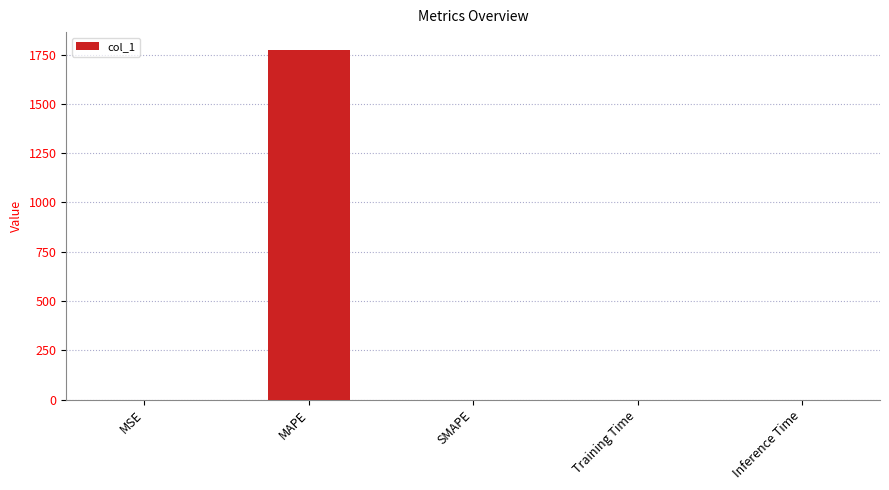

What is the sum of all values?

1775.7